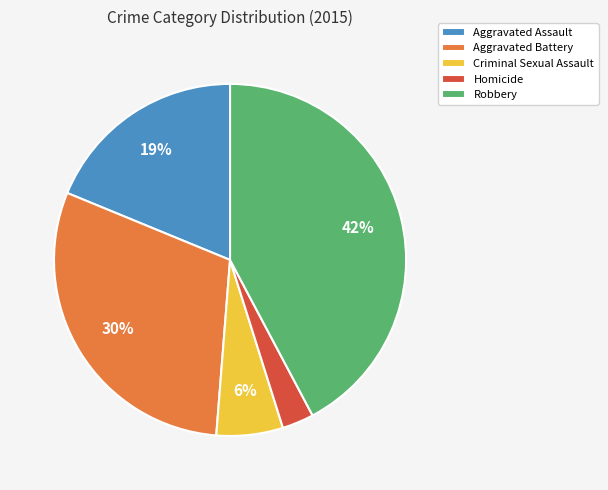

Between Criminal Sexual Assault and Homicide, which is larger?

Criminal Sexual Assault